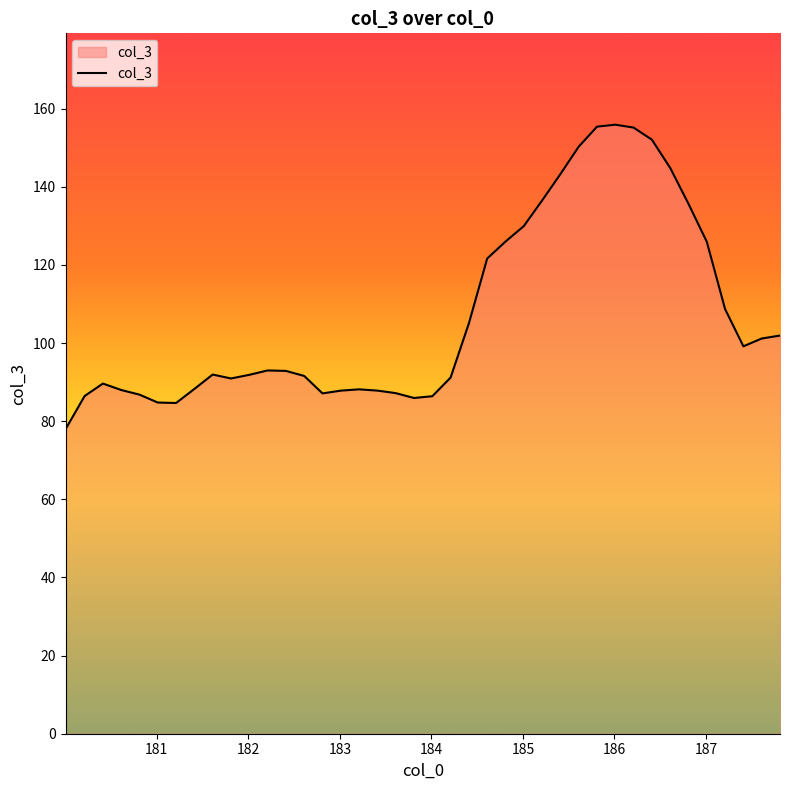

What is the difference between the maximum and minimum values?

78.0